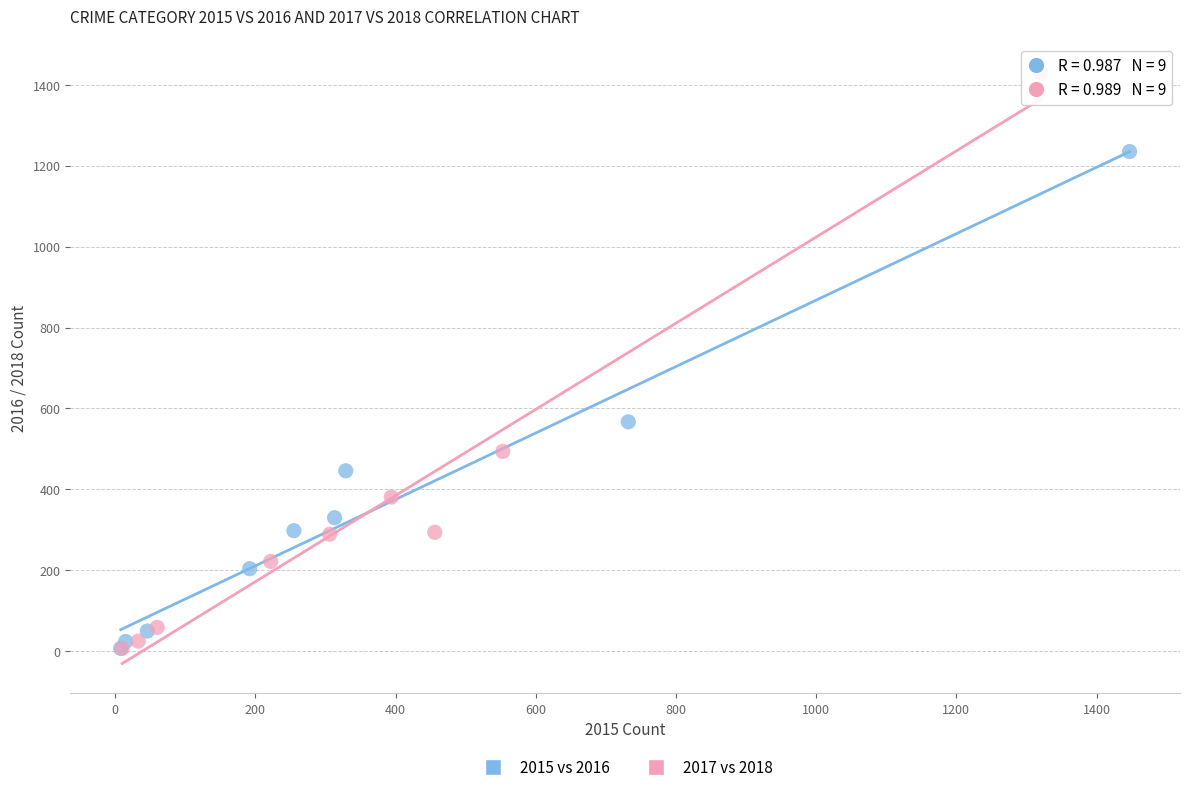

Which series has the largest Y range (max minus min)?

2017 vs 2018